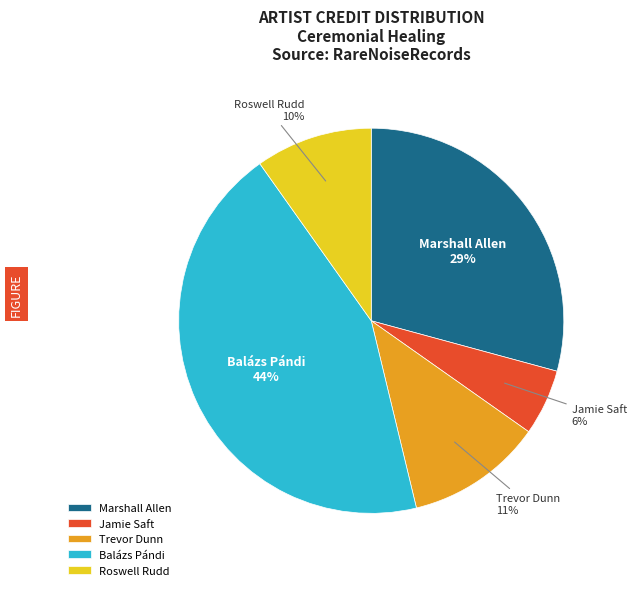

Which category has the biggest portion of the pie?

Balázs Pándi